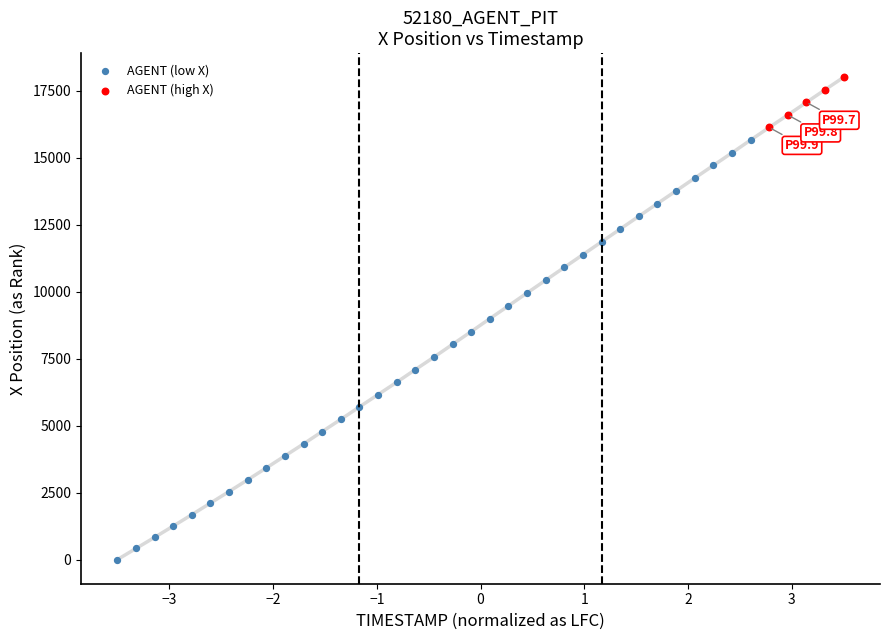

Which series reaches the maximum Y coordinate?

AGENT (high X)